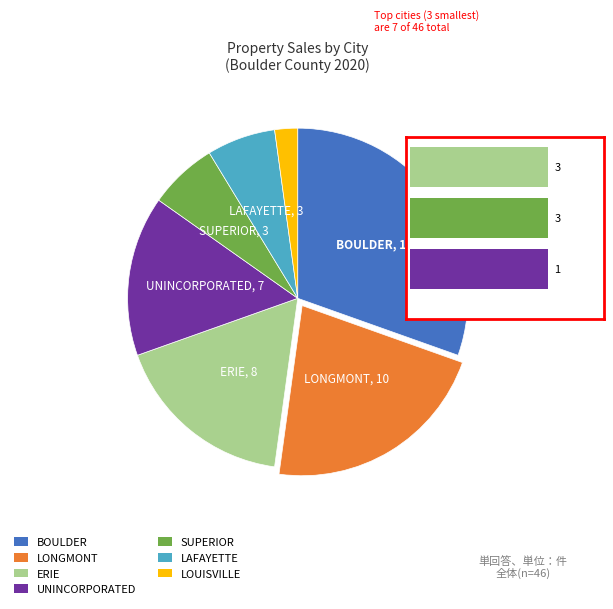

Which category has the biggest portion of the pie?

BOULDER